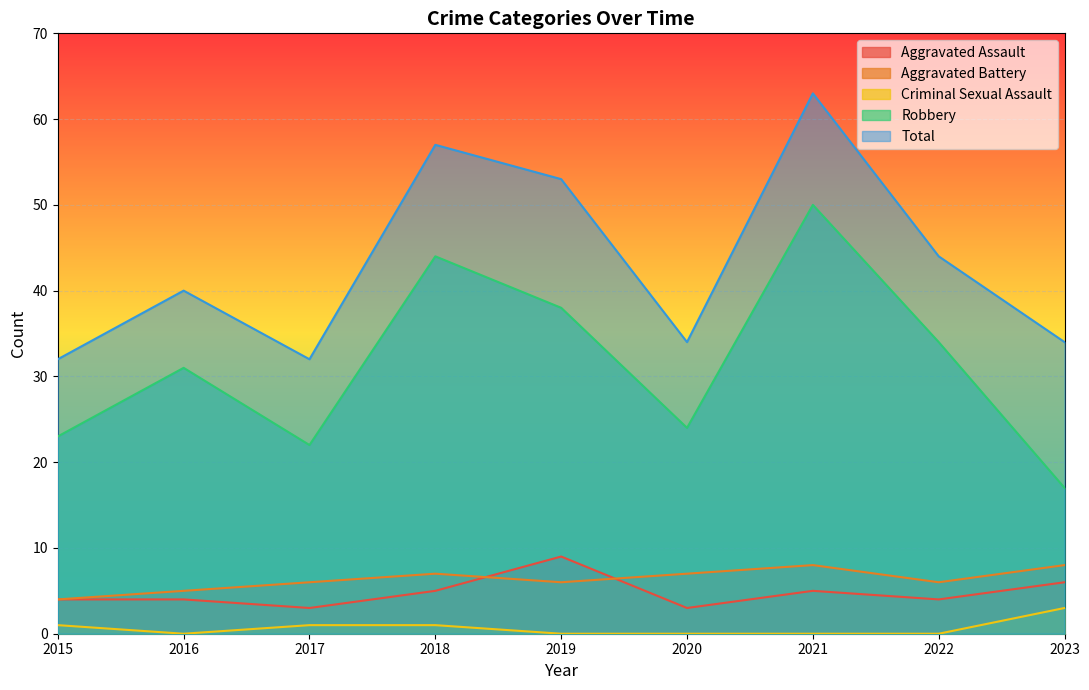

What are all the series names shown in the legend?

Aggravated Assault, Aggravated Battery, Criminal Sexual Assault, Robbery, Total